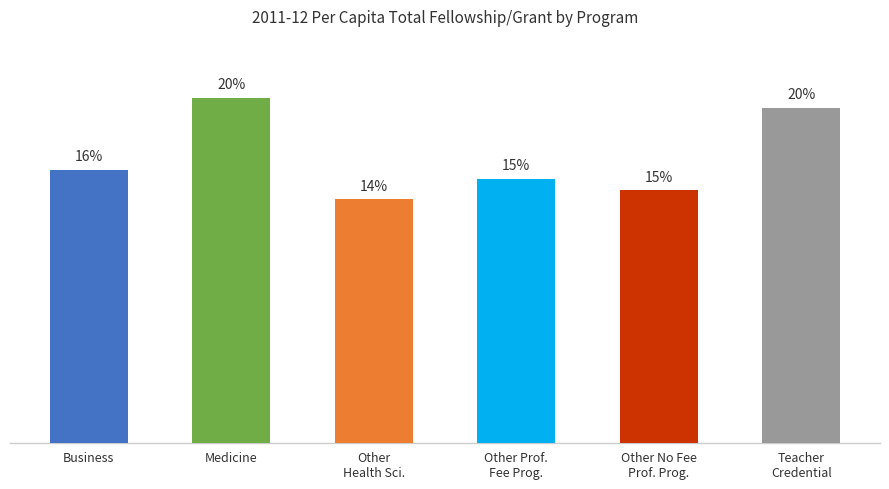

What is the sum of all values?

100.0